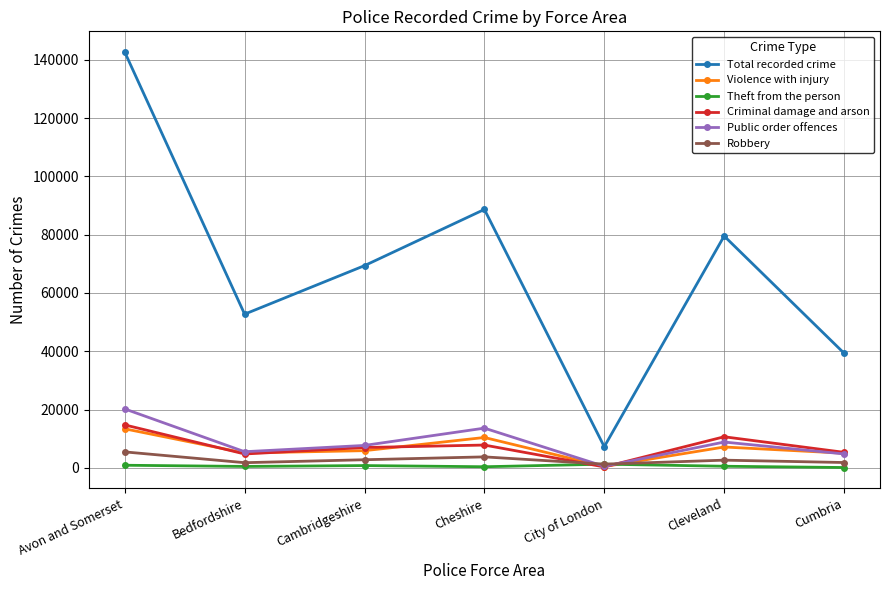

How many data points does each series have?

7